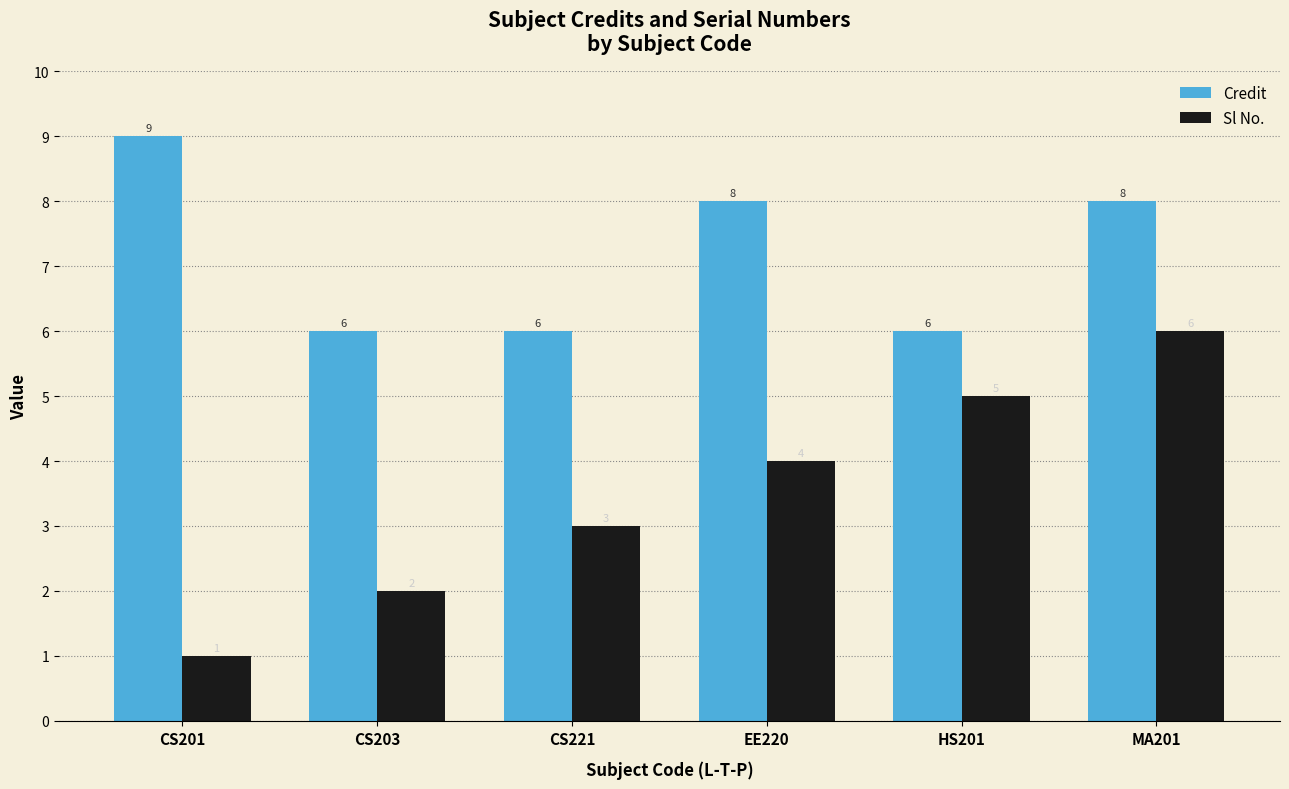

What is the minimum value for Sl No.?

1